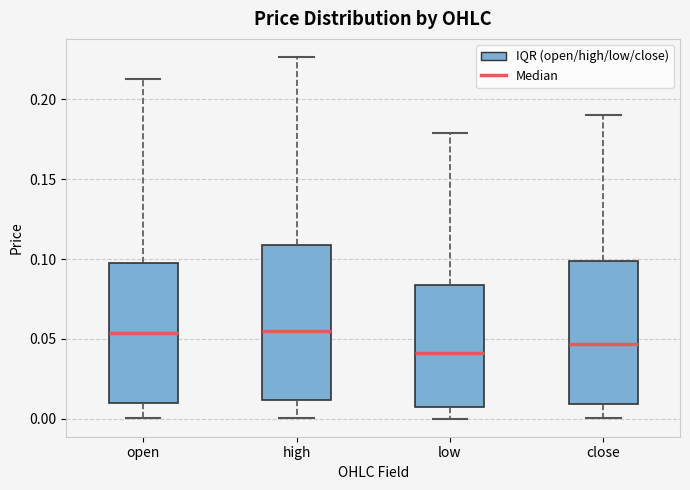

Which box is the tallest, from its lower edge to its upper edge?

high